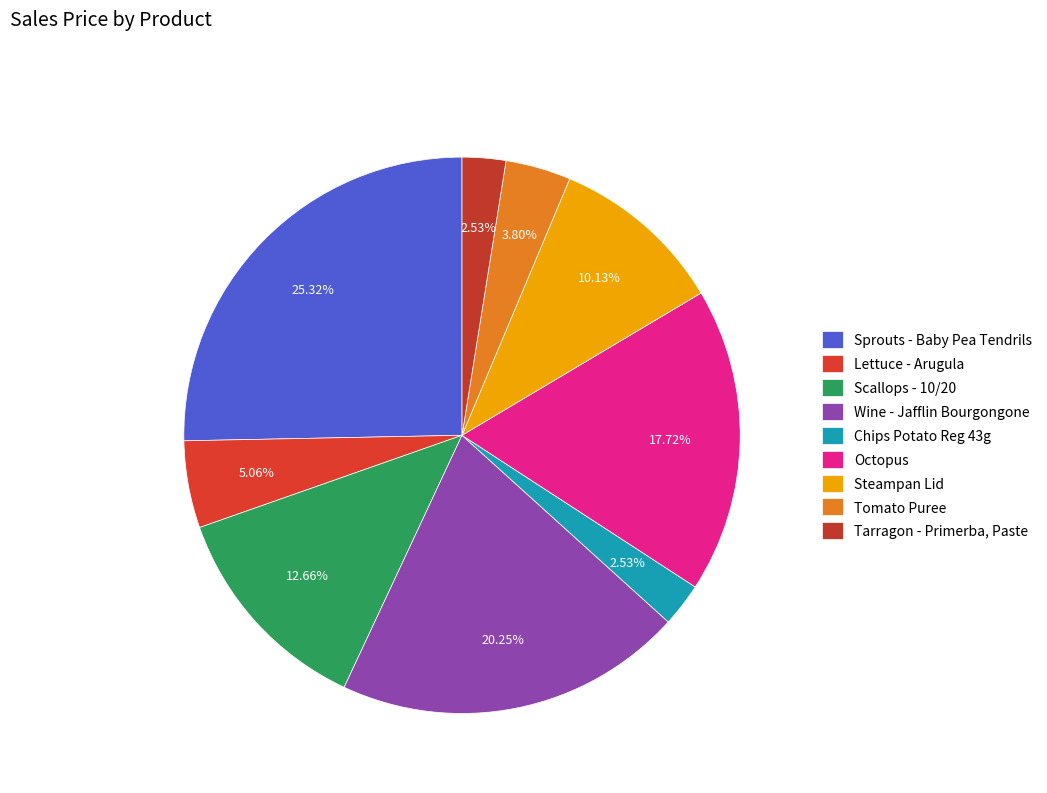

How many segments does this pie chart have?

9